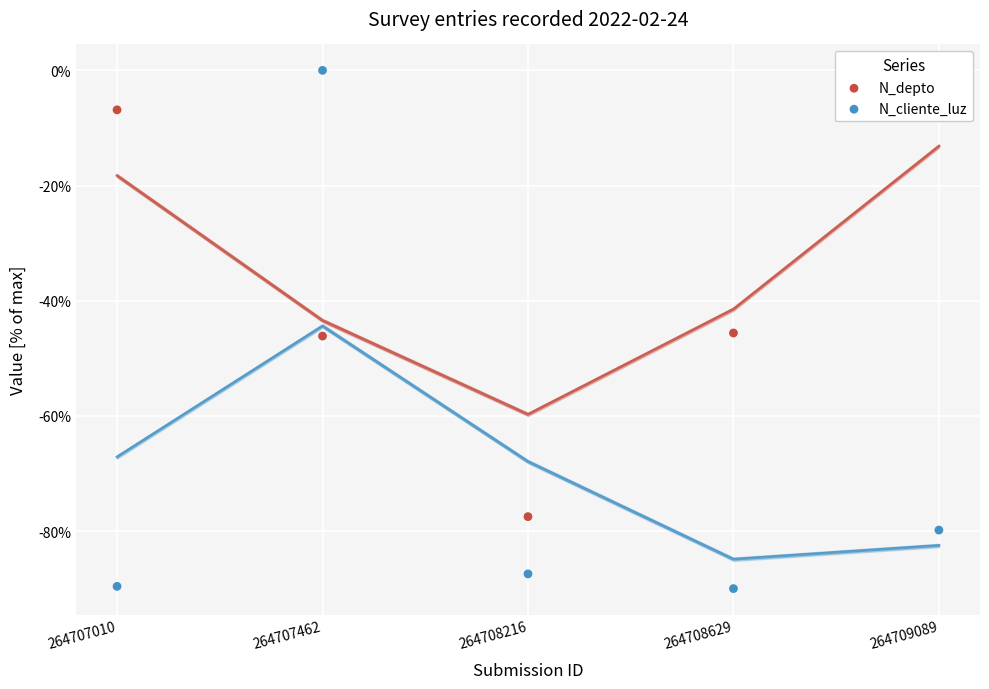

What are all the series names shown in the legend?

N_depto, N_cliente_luz